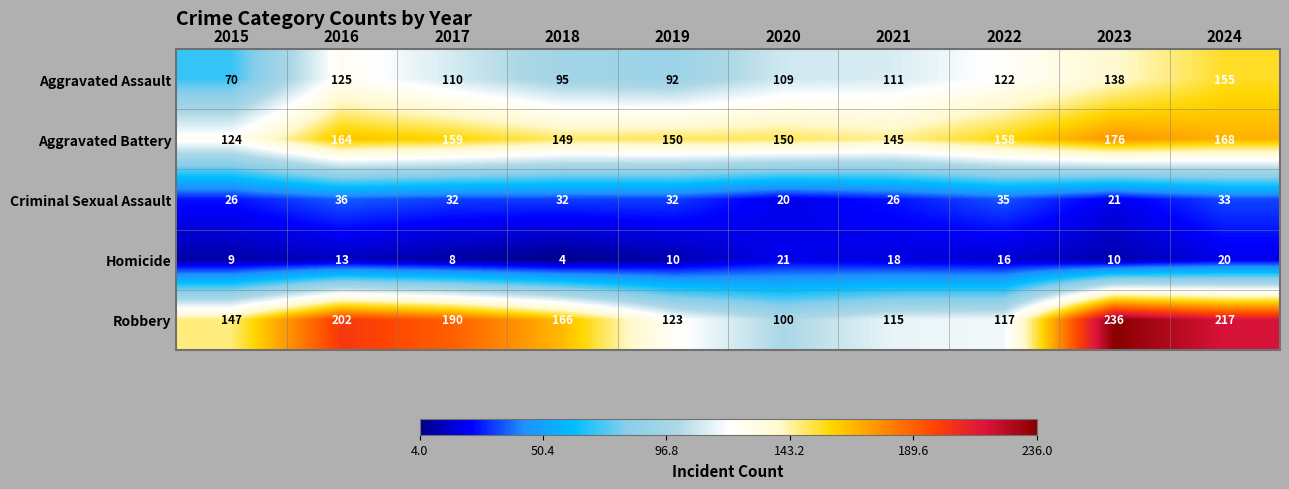

What is the average value of the Aggravated Assault series?

113